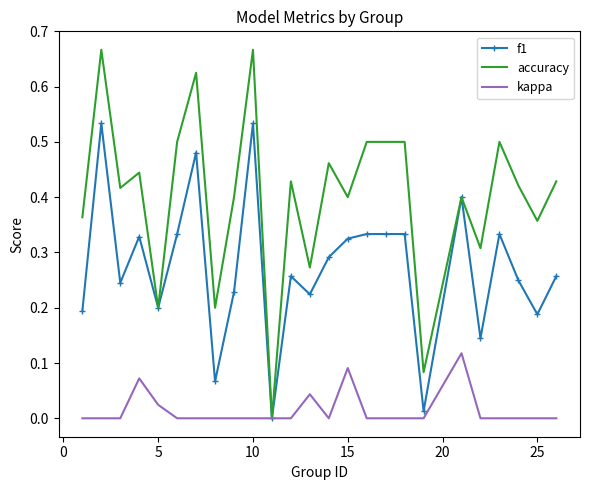

List the series in order of their overall mean, highest first.

accuracy, f1, kappa